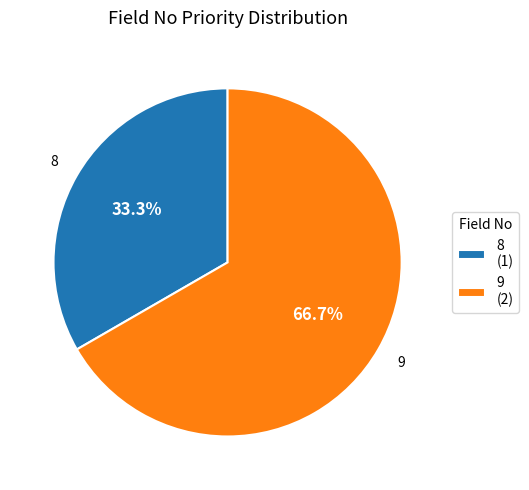

To the nearest percent, what is the average slice percentage?

50%